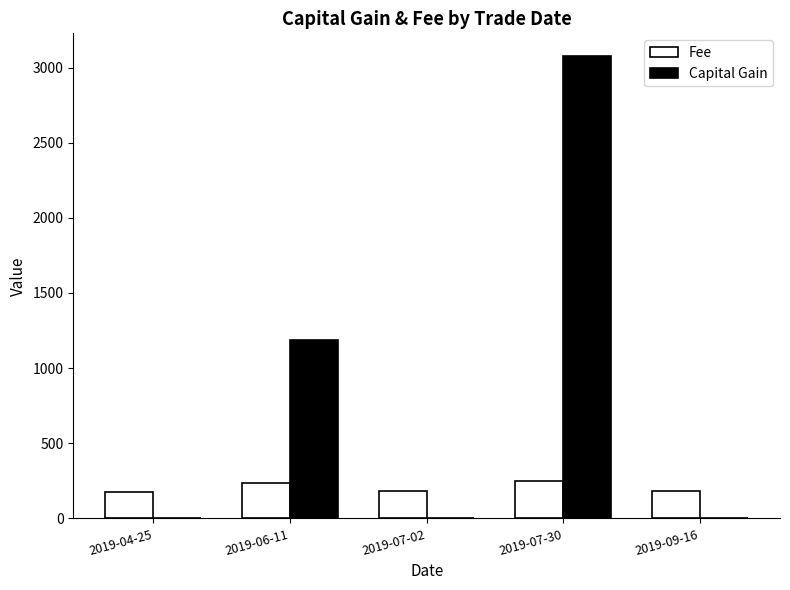

At which category does the chart reach its peak across all series?

2019-07-30